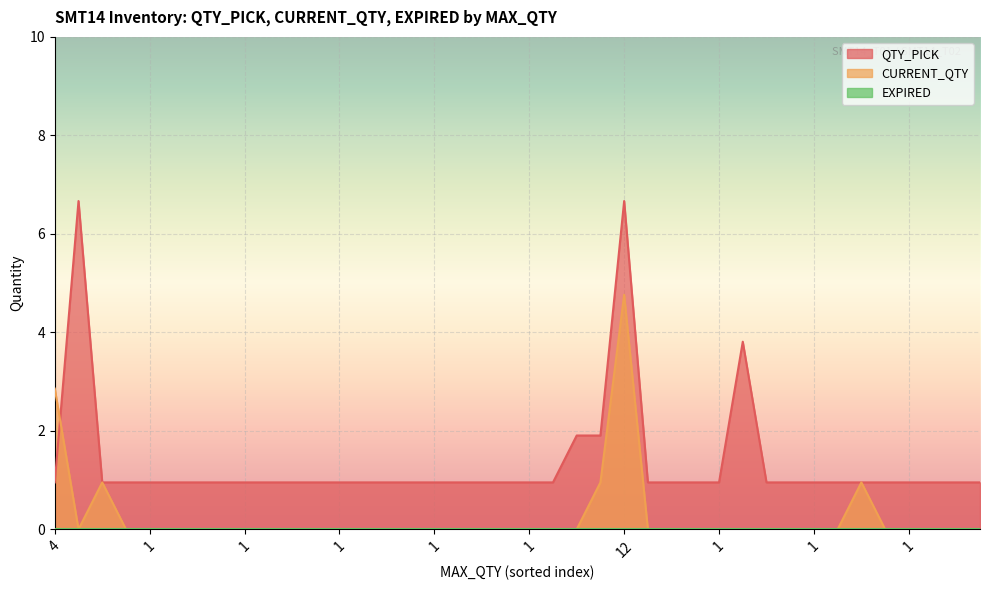

What is the difference between the maximum and minimum values in the QTY_PICK series?

6